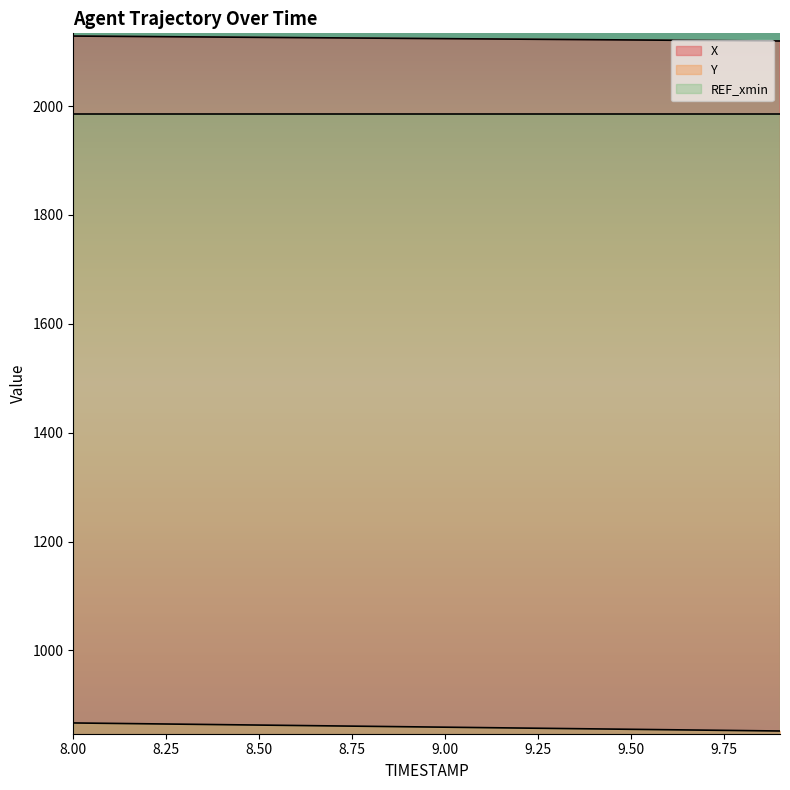

What position from the right is 8.1?

19